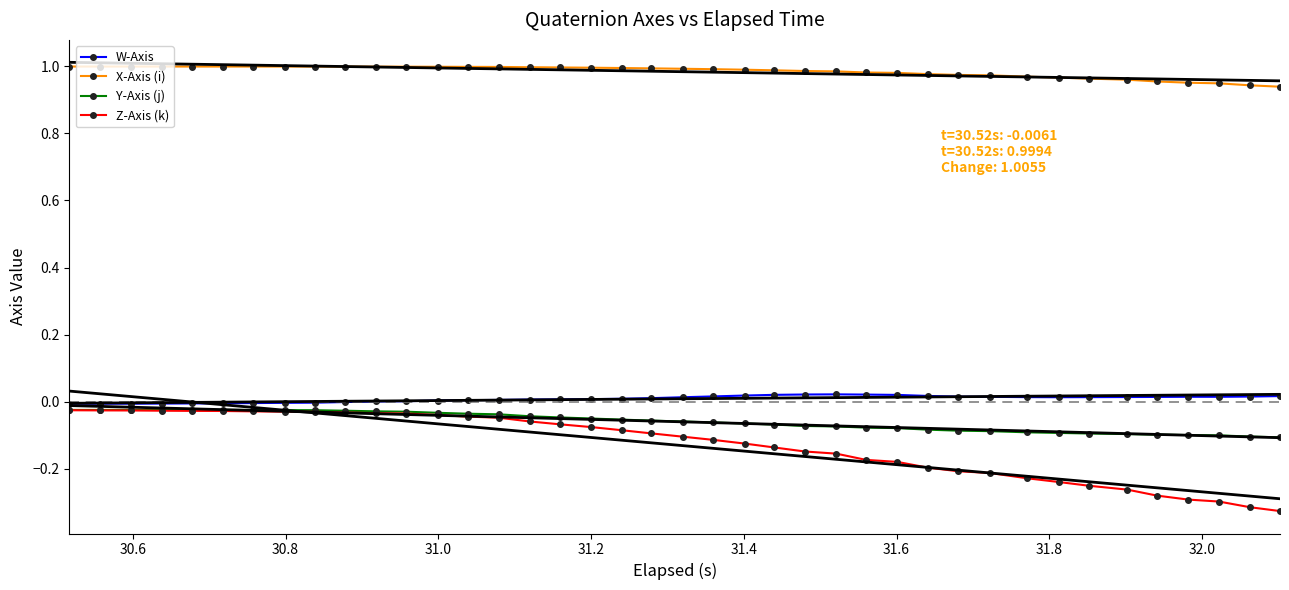

True or false: W-Axis has more than 1 points higher than both neighbors.

True